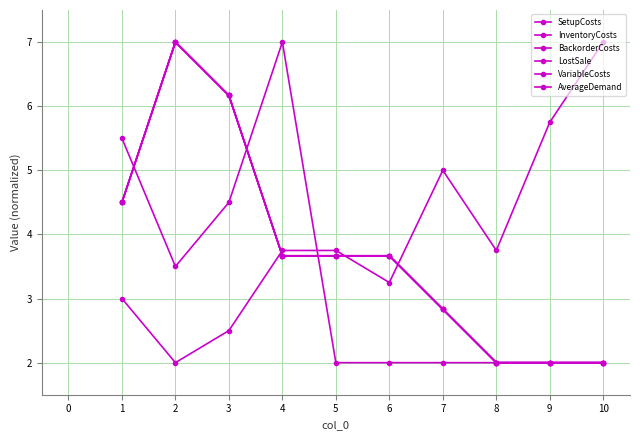

Which series has the largest total across all categories?

SetupCosts